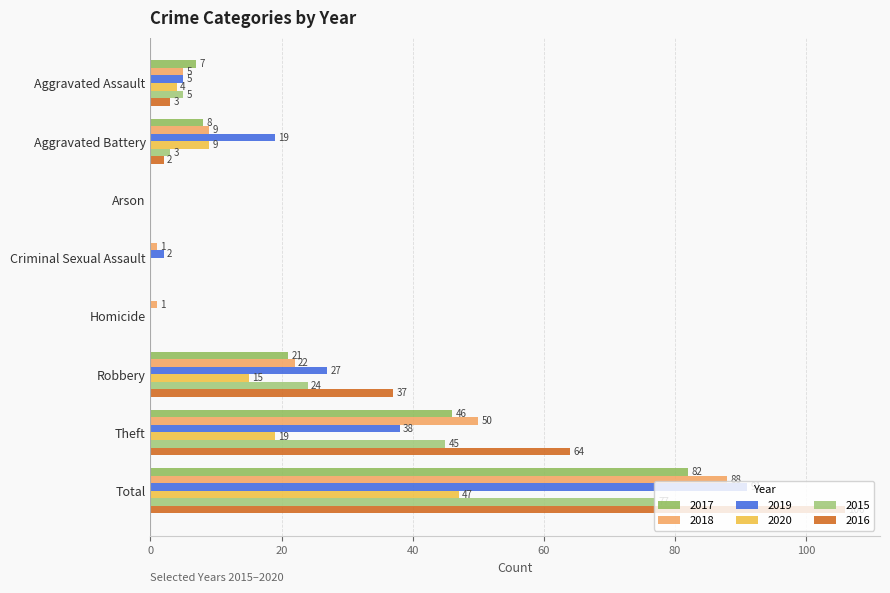

At which label does 2017 first exceed 8?

Robbery